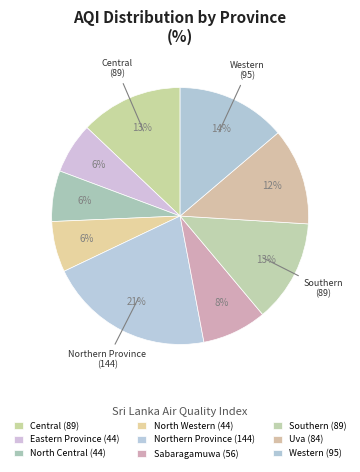

How many slices are in this pie chart?

9